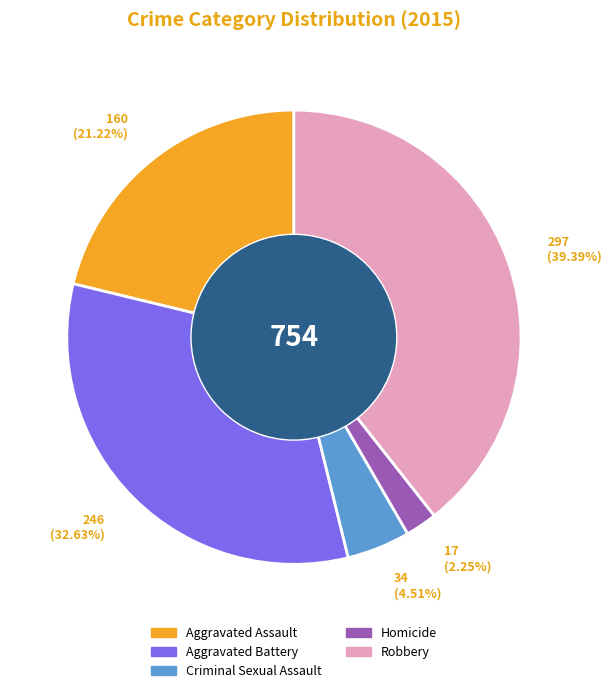

How many slices are in this pie chart?

5